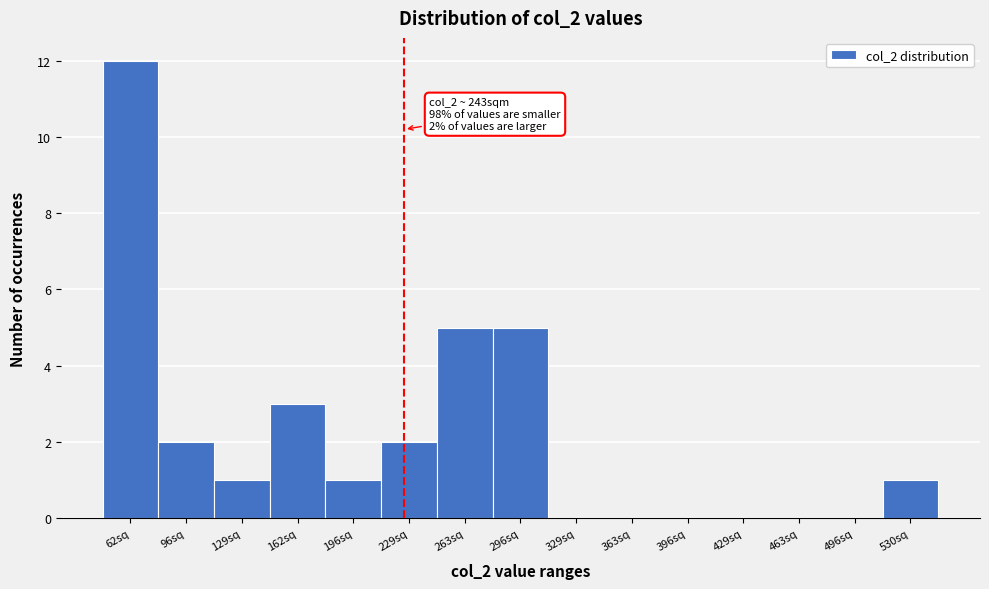

Reading right to left, list all the values displayed in this chart.

530sq=1	496sq=0	463sq=0	429sq=0	396sq=0	363sq=0	329sq=0	296sq=5	263sq=5	229sq=2	196sq=1	162sq=3	129sq=1	96sq=2	62sq=12